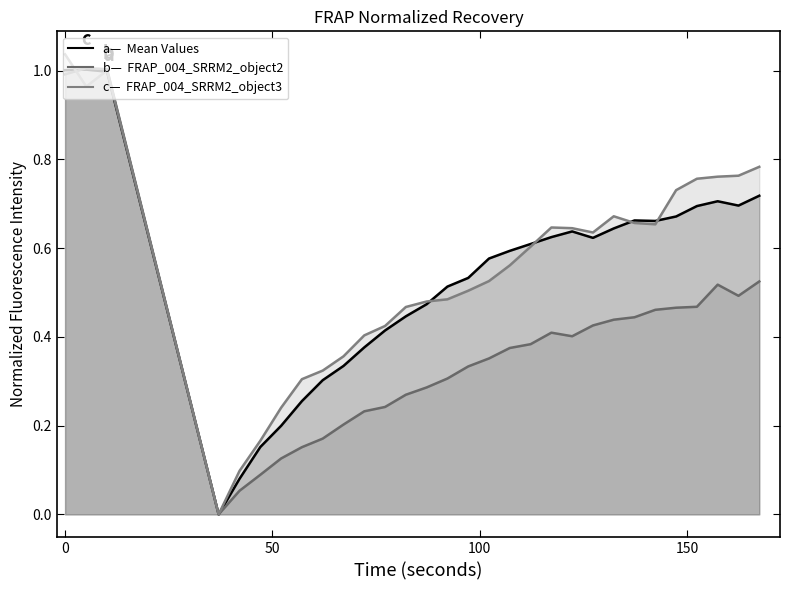

What is the difference between the maximum and minimum values in the Mean Values series?

1.0